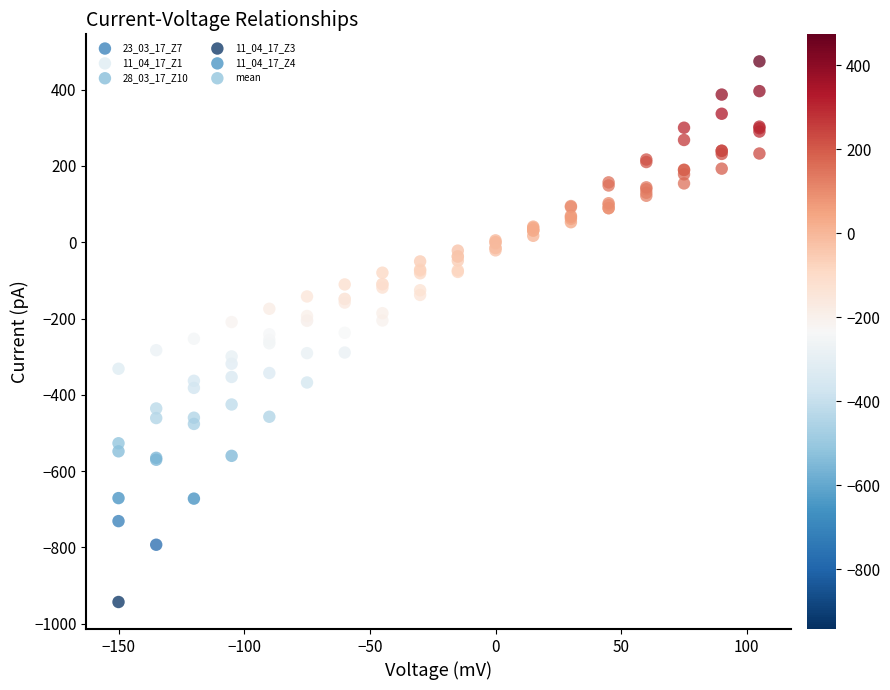

Which series contains the lowest Y value?

11_04_17_Z3